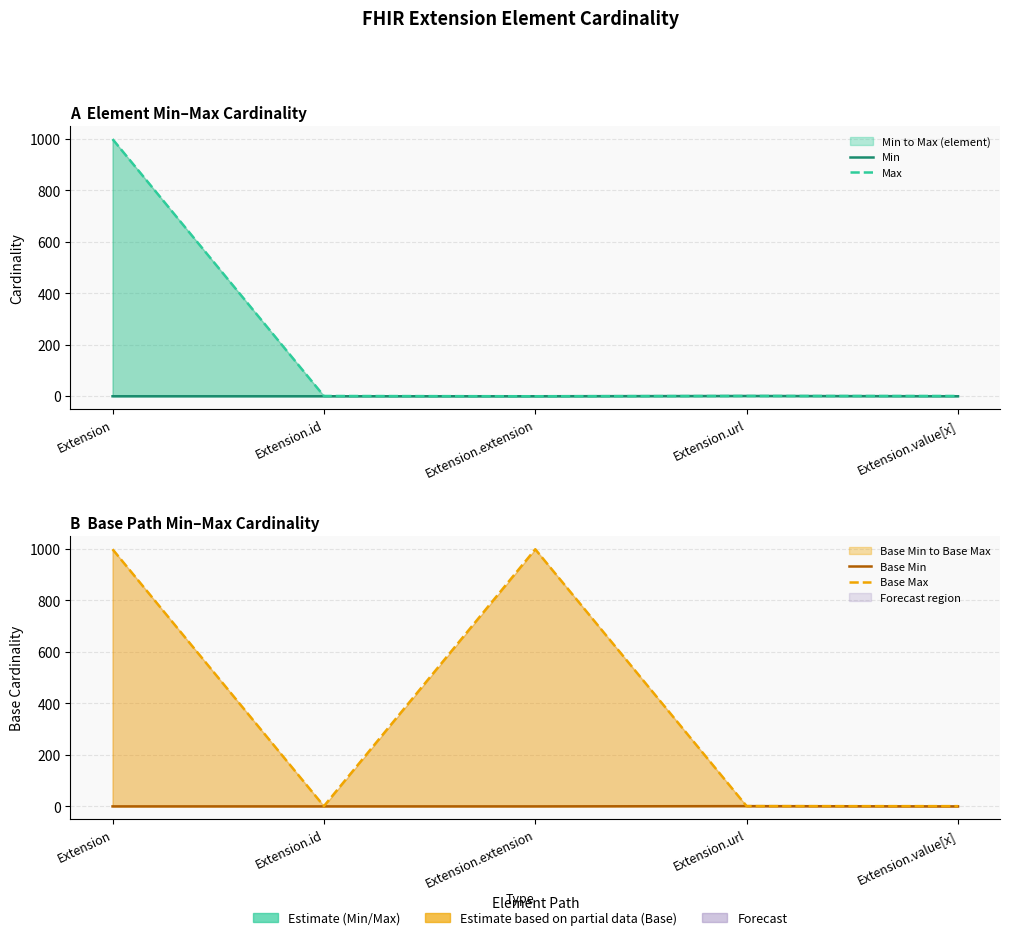

True or false: Base Min and Base Max intersect in this chart.

False